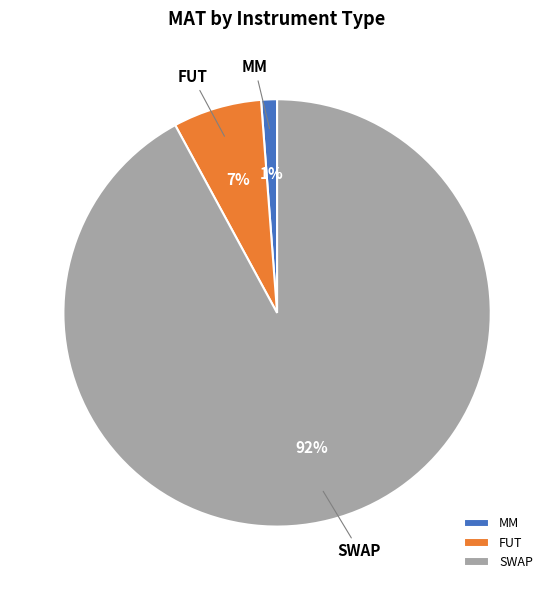

The SWAP slice represents 19% of the pie. True or false?

False